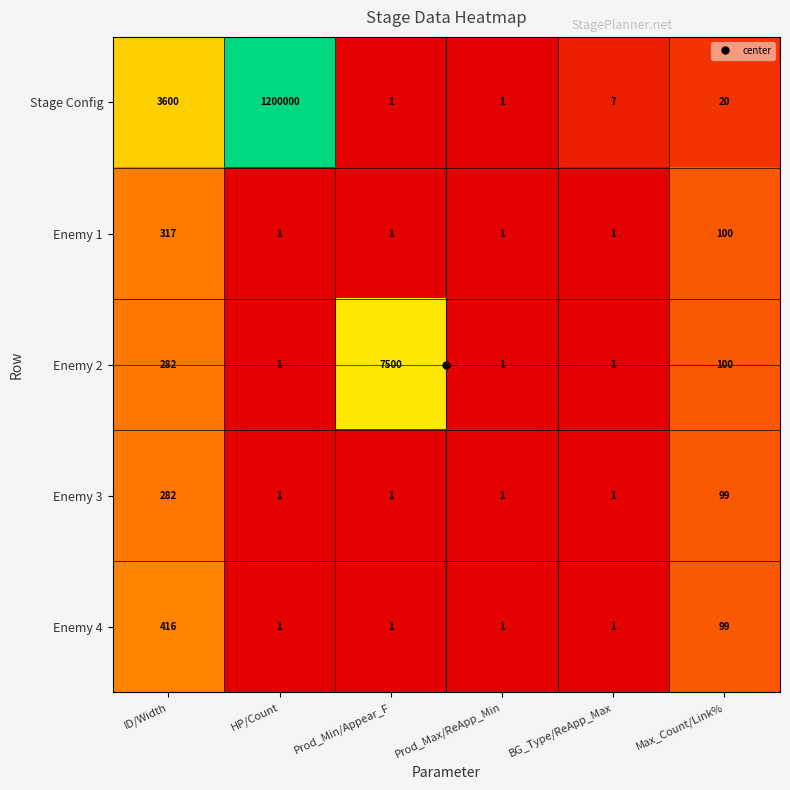

Which series has the largest total across all categories?

Stage Config